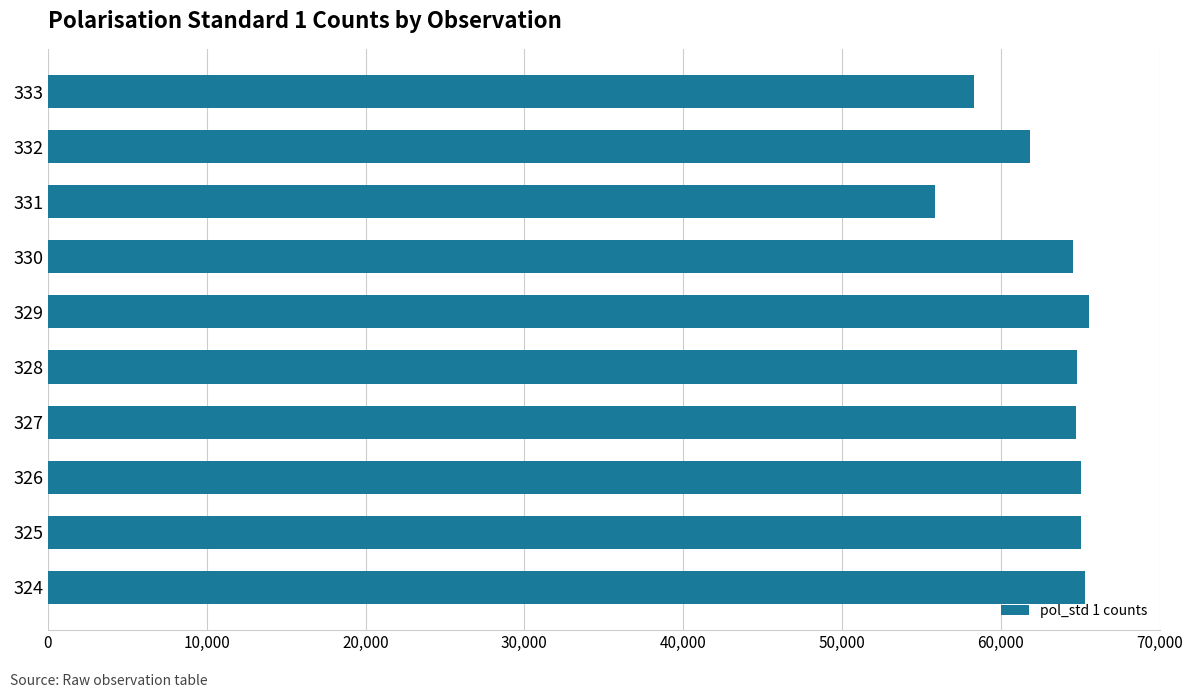

What is the average value?

63104.5